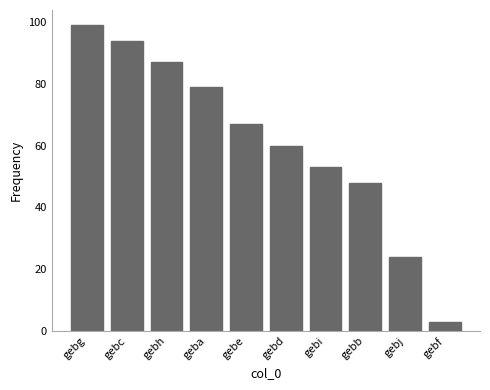

Which label corresponds to the largest value in the chart?

gebg